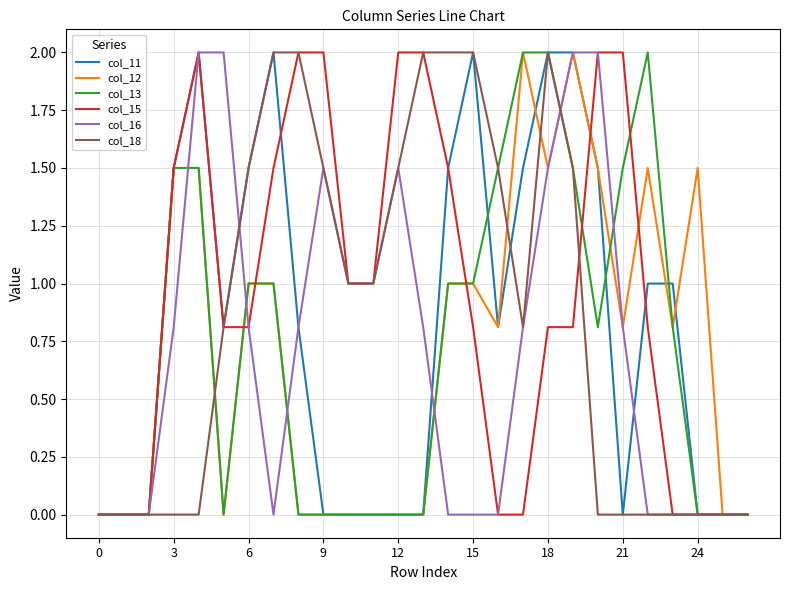

What is the sum of all col_16 values?

19.4